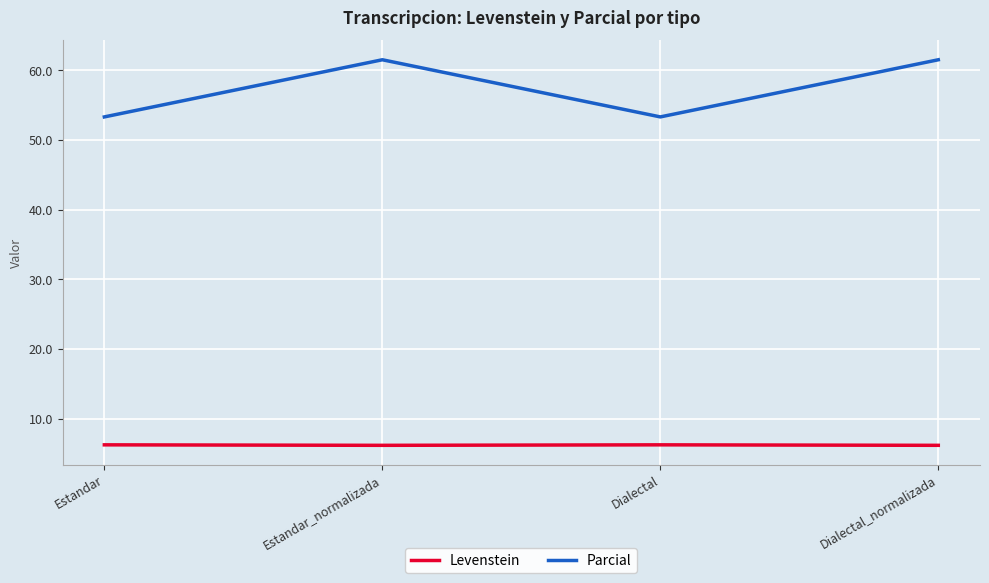

The value of Parcial at Dialectal_normalizada is 31.8. True or false?

False